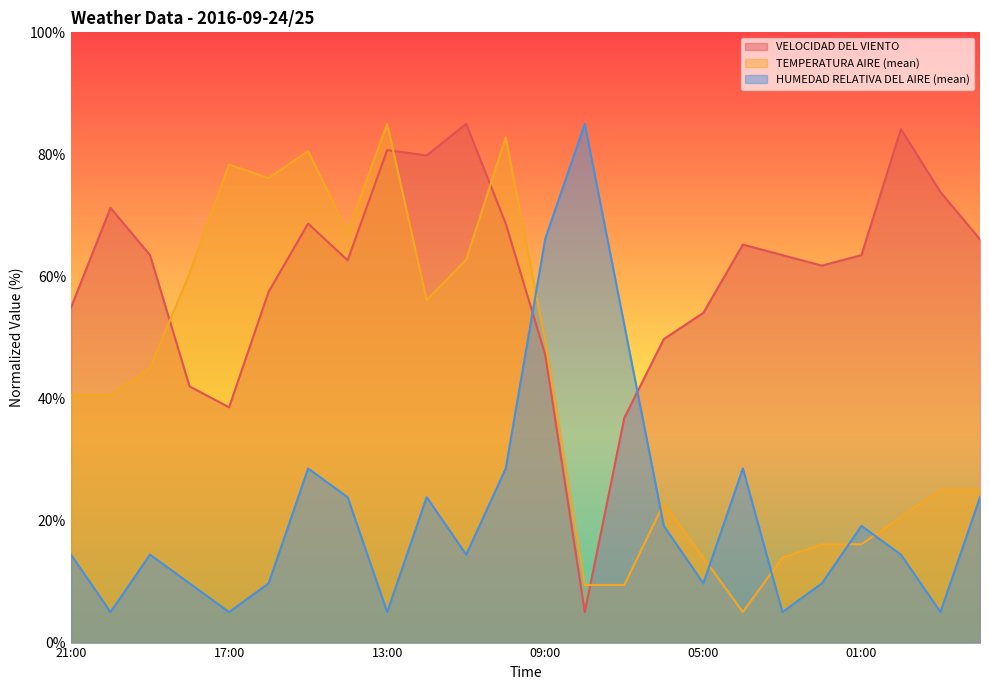

True or false: VELOCIDAD DEL VIENTO and HUMEDAD RELATIVA DEL AIRE (mean) cross at least once.

True